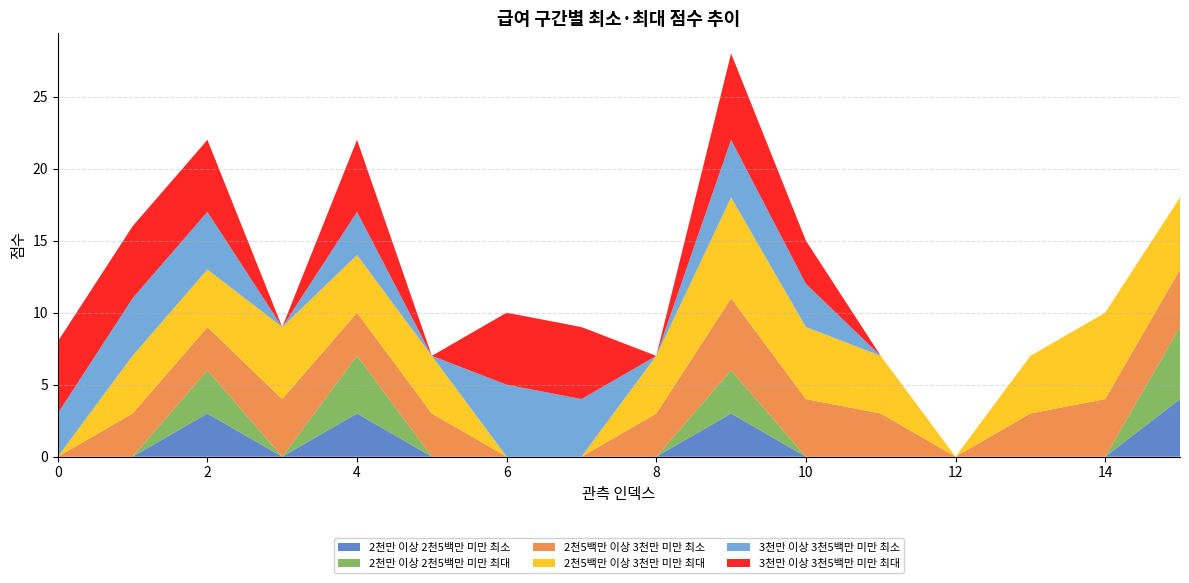

Reading left to right, what are all the values shown in this chart?

2천만 이상 2천5백만 미만 최소: 0	0	3	0	3	0	0	0	0	3	0	0	0	0	0	4
2천만 이상 2천5백만 미만 최대: 0	0	3	0	4	0	0	0	0	3	0	0	0	0	0	5
2천5백만 이상 3천만 미만 최소: 0	3	3	4	3	3	0	0	3	5	4	3	0	3	4	4
2천5백만 이상 3천만 미만 최대: 0	4	4	5	4	4	0	0	4	7	5	4	0	4	6	5
3천만 이상 3천5백만 미만 최소: 3	4	4	0	3	0	5	4	0	4	3	0	0	0	0	0
3천만 이상 3천5백만 미만 최대: 5	5	5	0	5	0	5	5	0	6	3	0	0	0	0	0